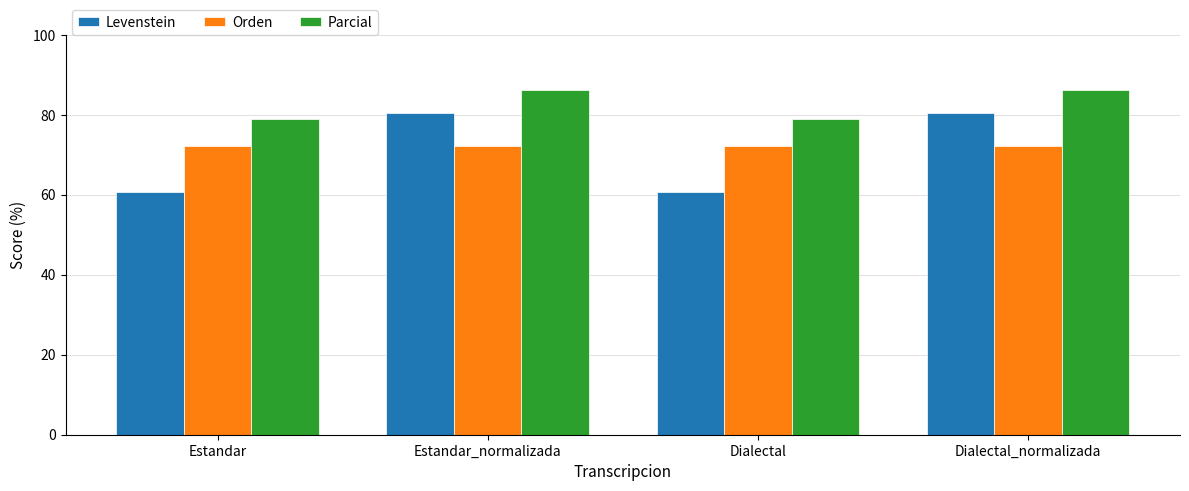

Which series has the largest range (max minus min)?

Levenstein